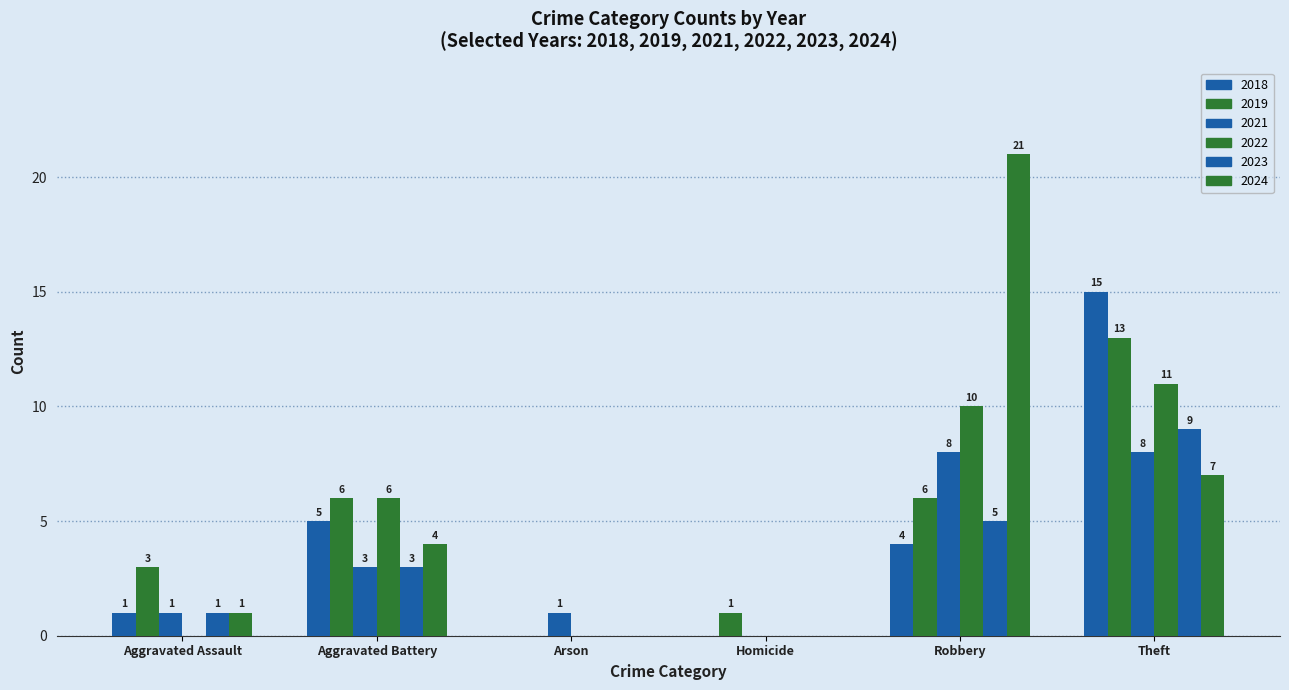

Does the chart contain stacked bars?

No